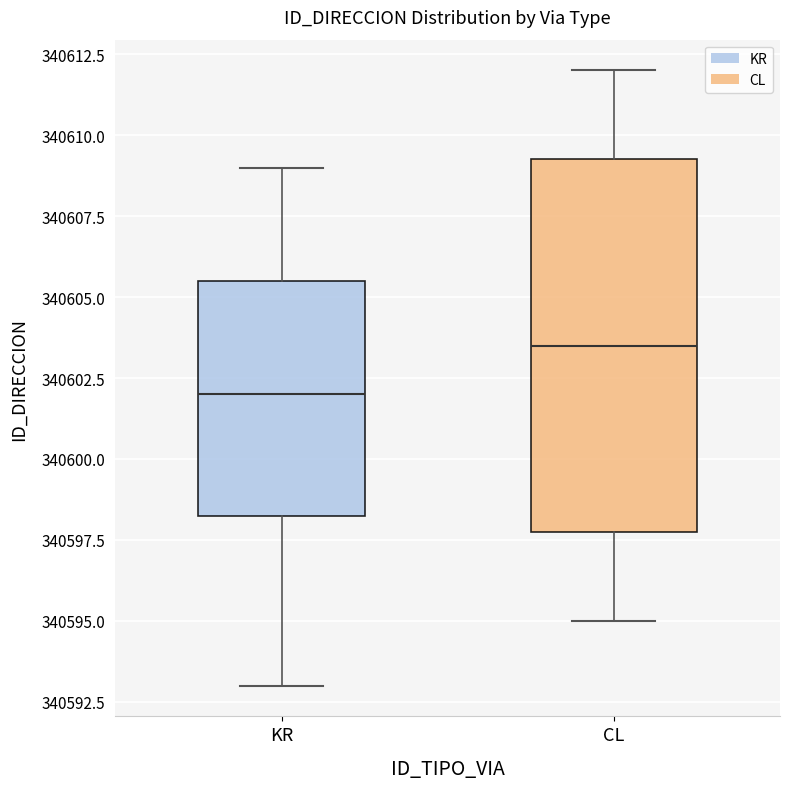

Which box's median line is the highest?

CL